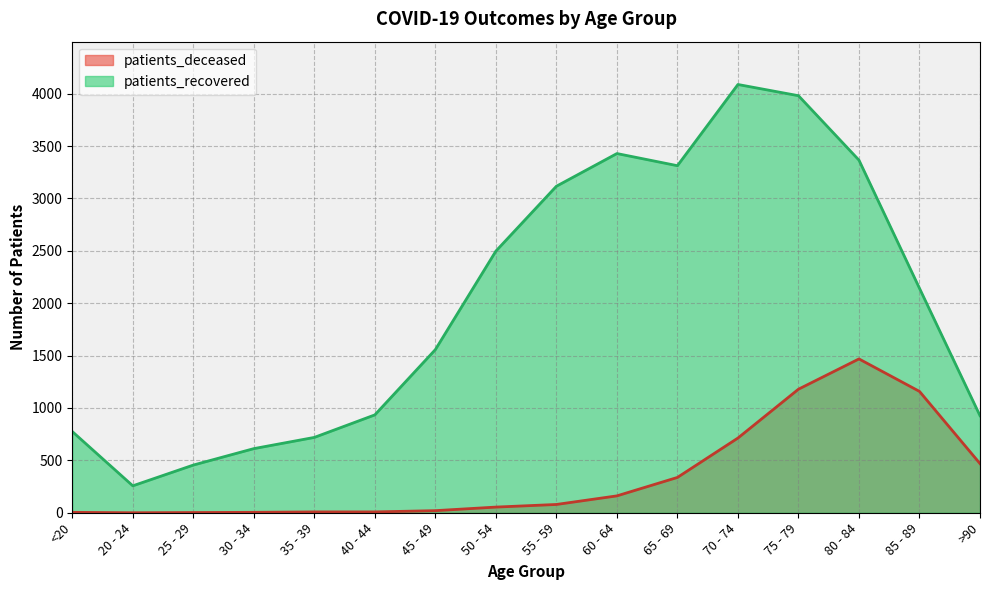

Which series has the largest total across all categories?

patients_recovered